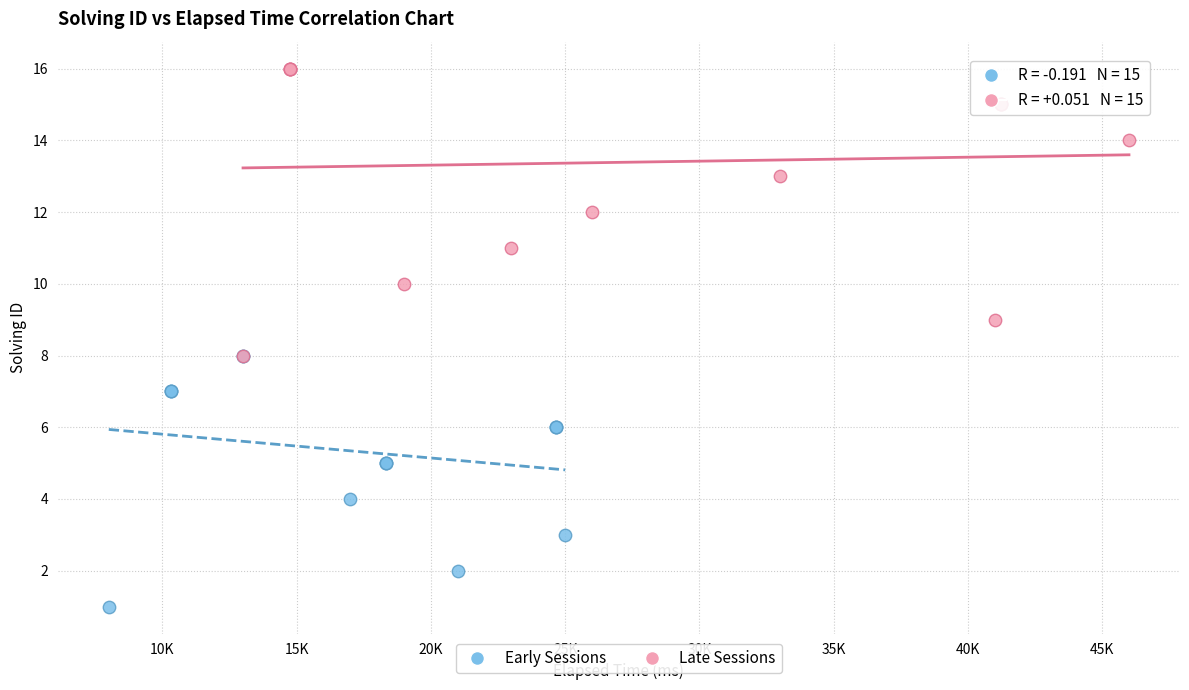

Which series has the widest spread of Y values?

Late Sessions